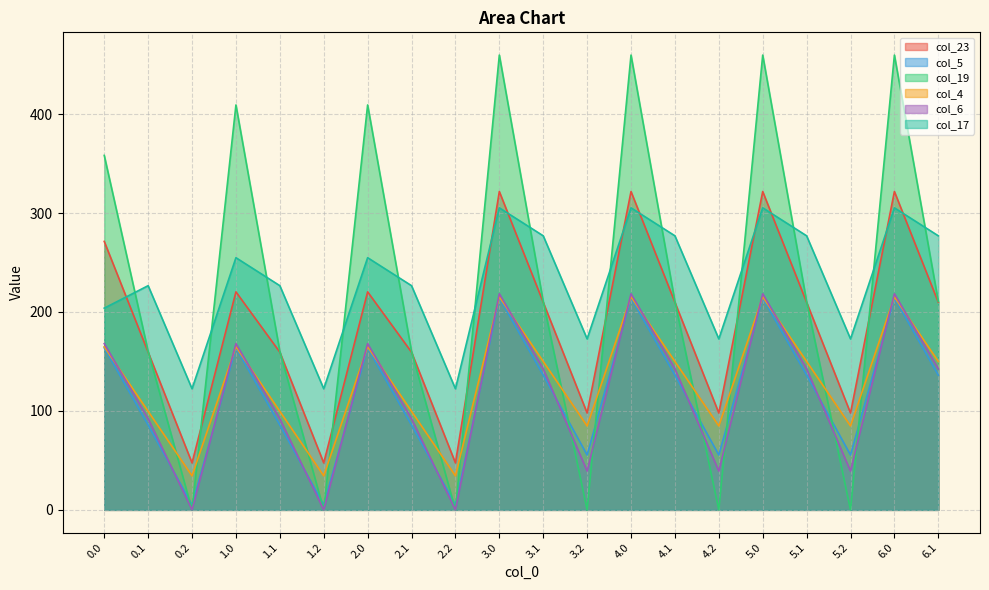

At which category does the chart reach its minimum across all series?

0.2